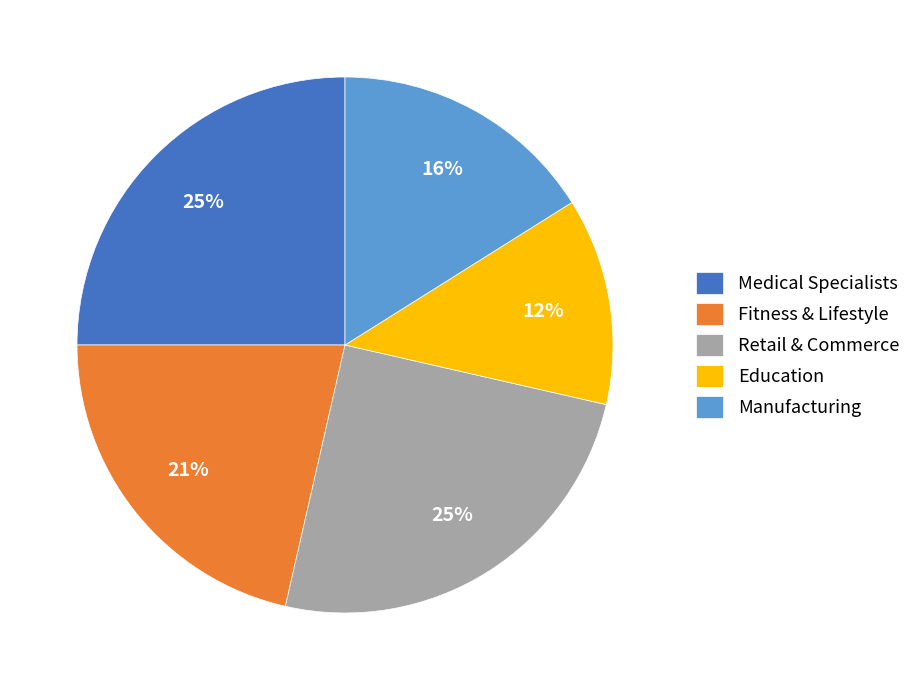

Which category has the smallest portion of the pie?

Education